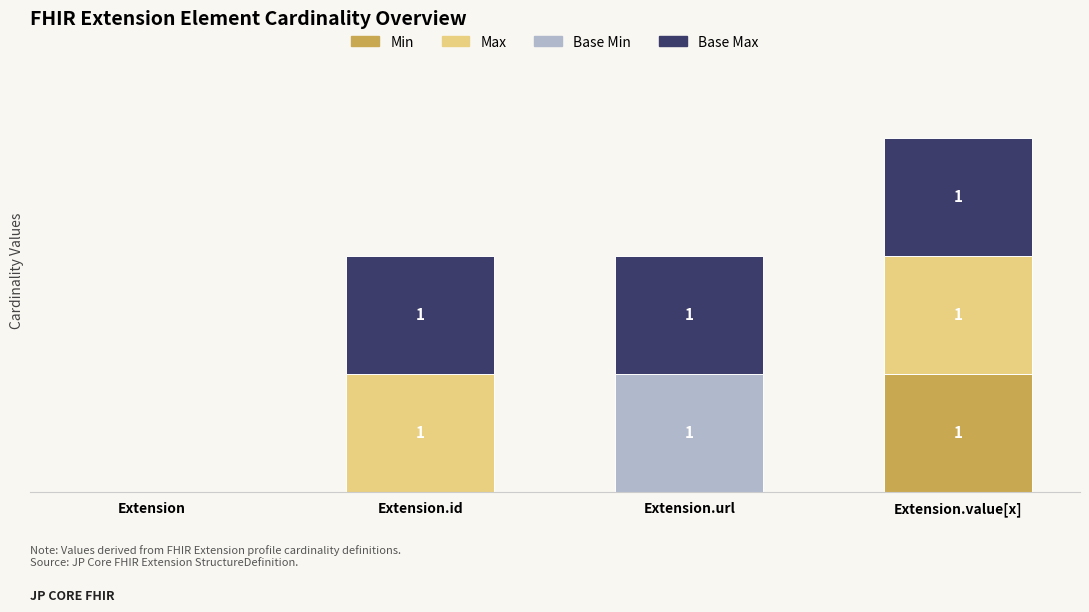

Does the chart contain stacked bars?

Yes